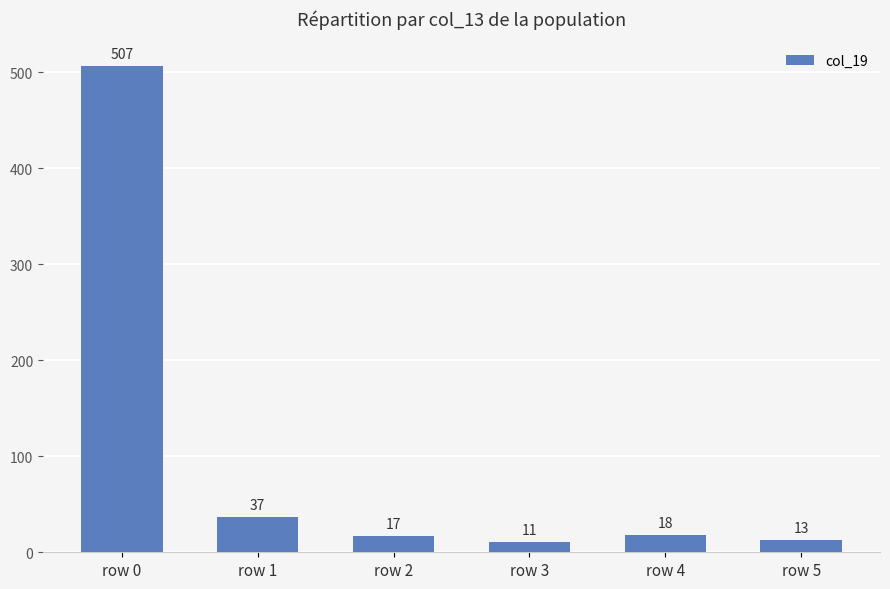

What is the difference between the values at row 2 and row 1?

20